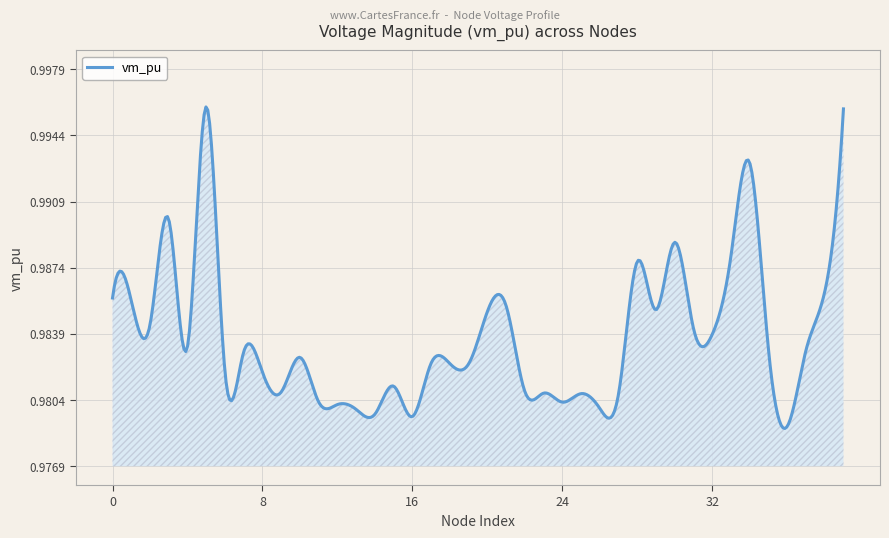

Is this an area chart (filled region under the line)?

Yes